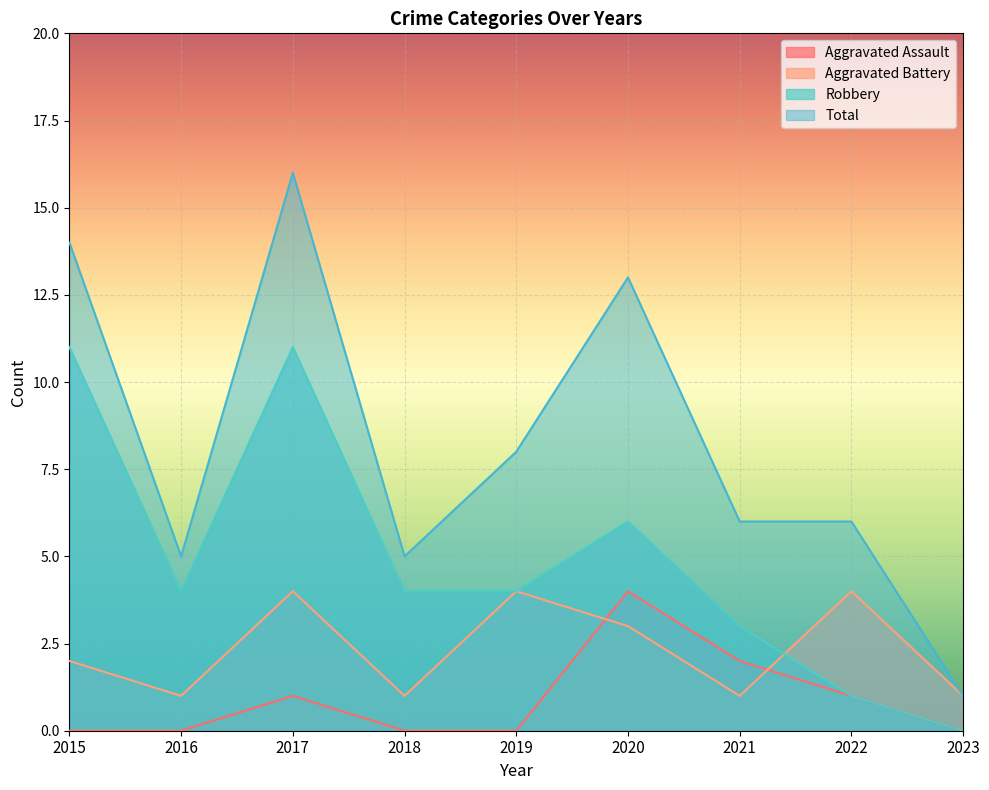

How many series are shown in this chart?

4